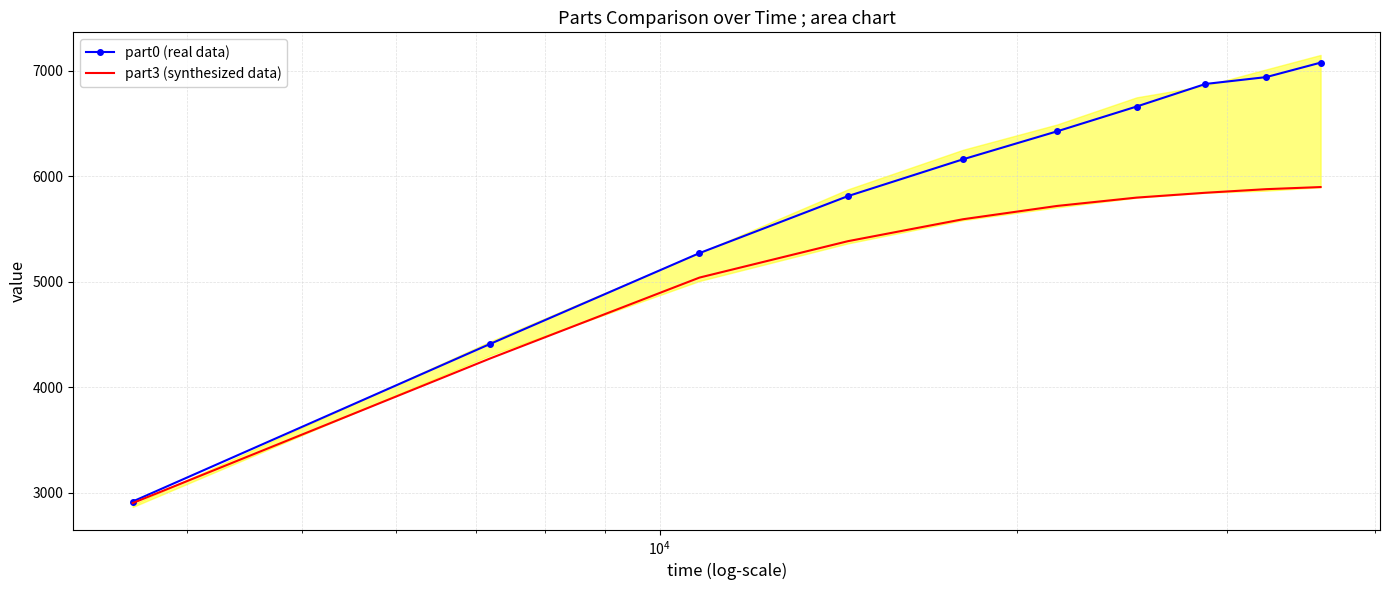

True or false: part0 (real data) and part3 (synthesized data) intersect in this chart.

False